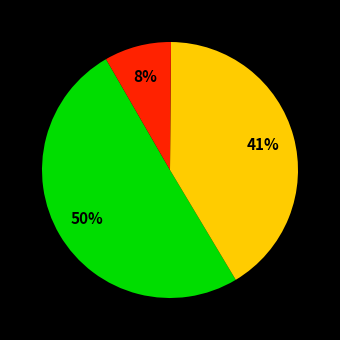

Is there a majority slice in this chart?

Yes